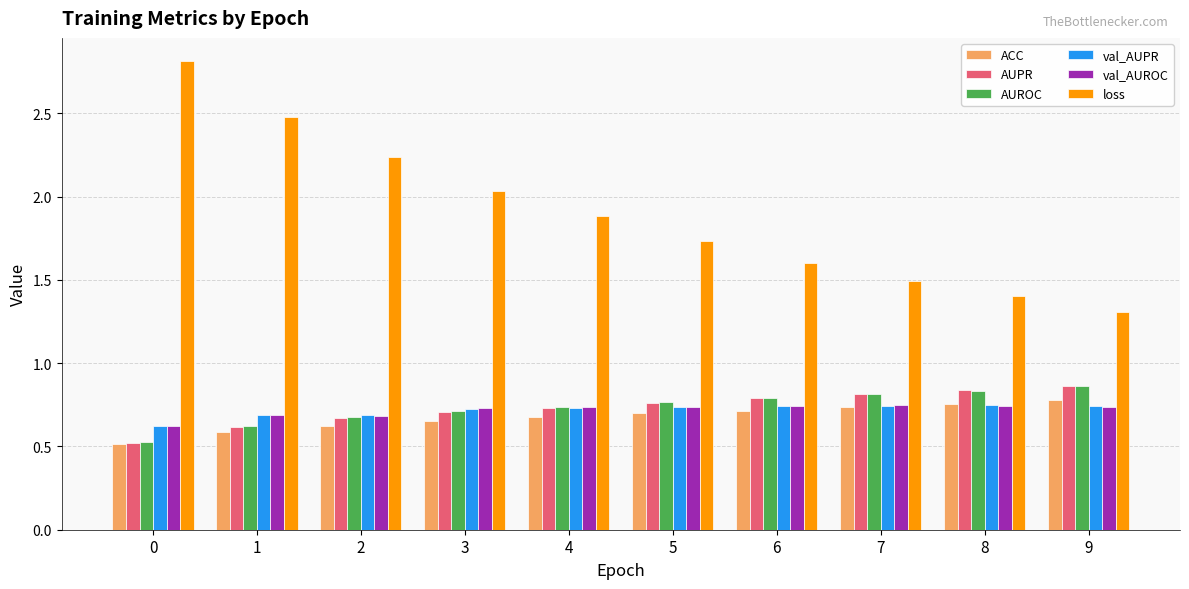

Is it true that val_AUPR equals 0.7 at 5?

True